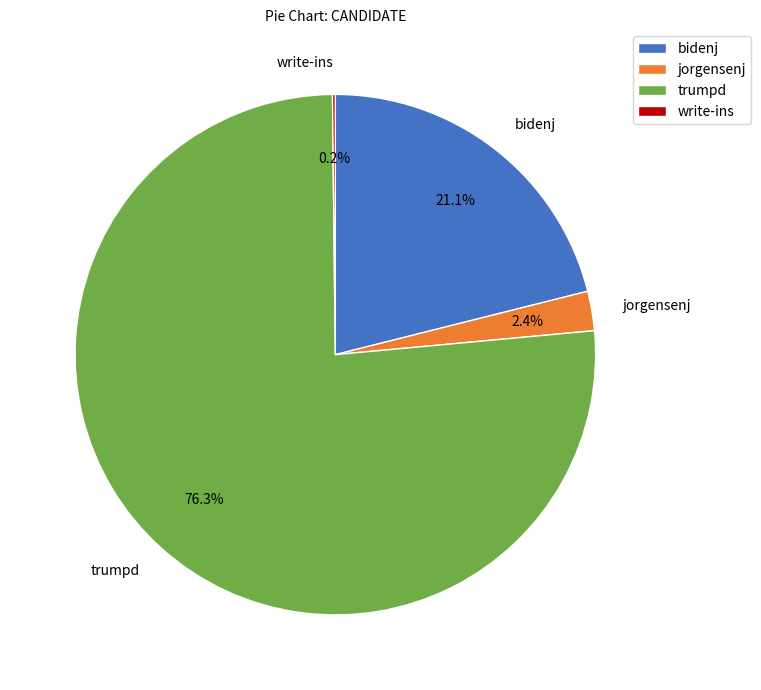

Between jorgensenj and trumpd, which is larger?

trumpd